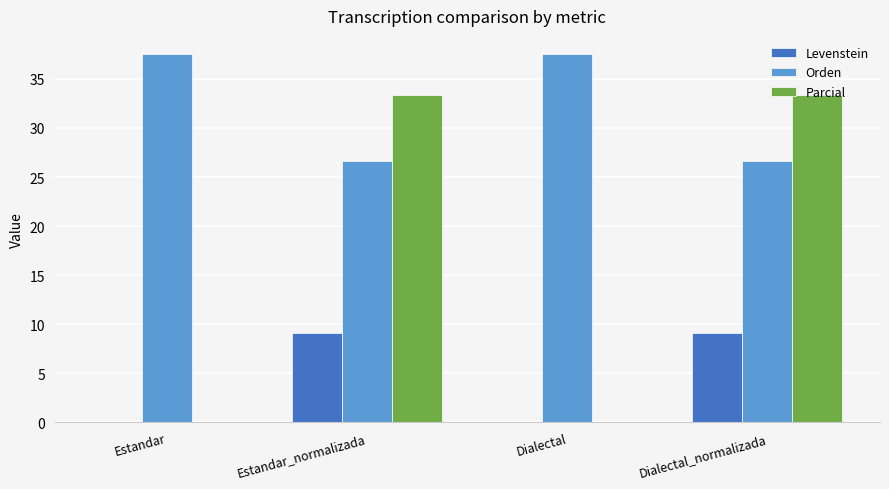

Is the value of Parcial at Dialectal greater than the value of Levenstein at Estandar_normalizada?

No